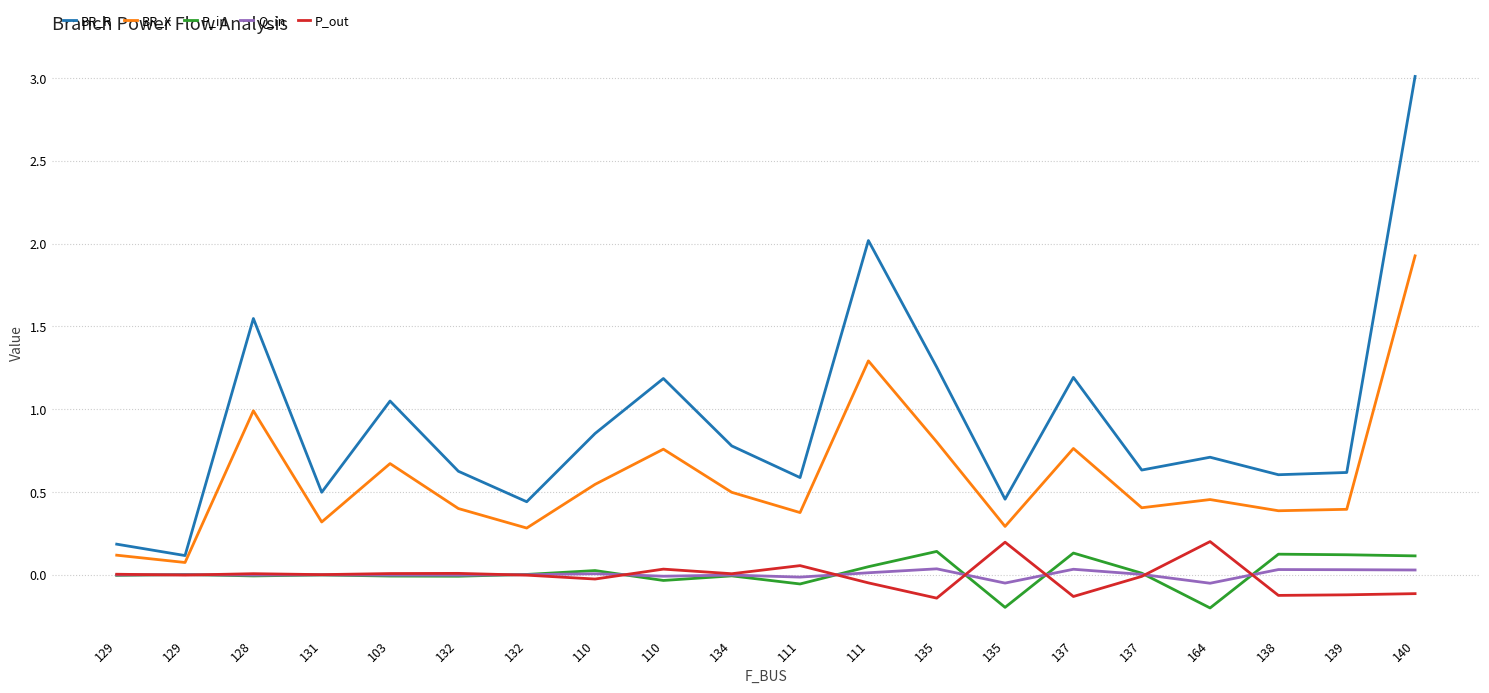

Does the chart have visible grid lines?

Yes